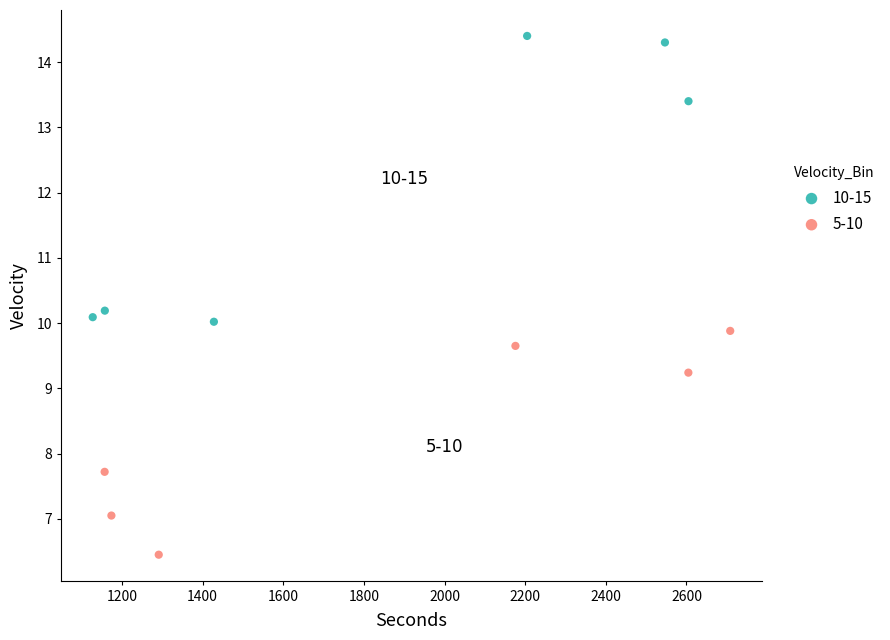

Which series has the largest Y range (max minus min)?

10-15